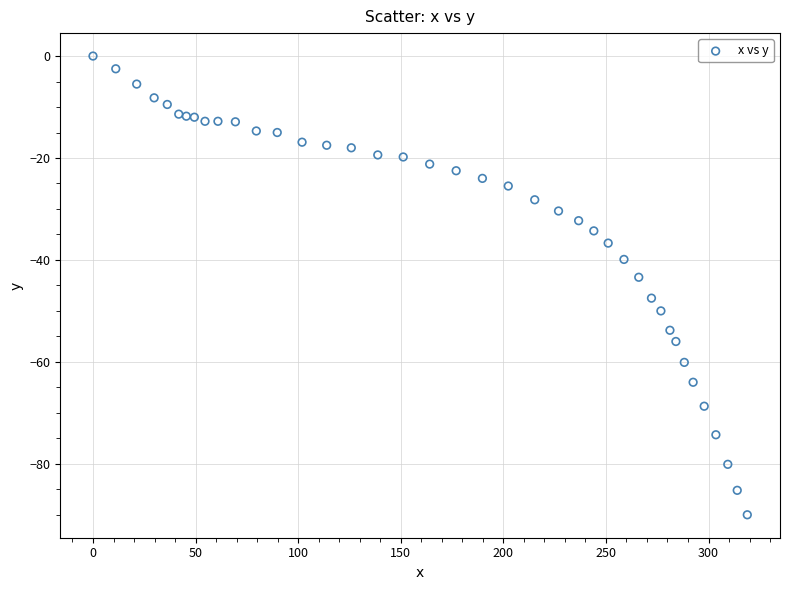

What is the range of Y values (max minus min)?

90.0